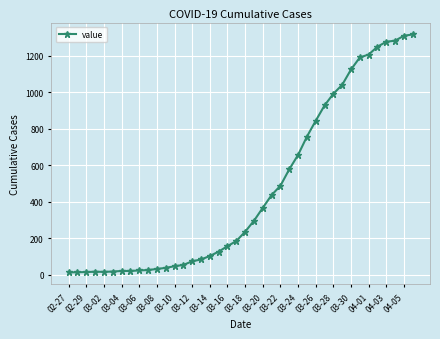

What is the greatest value displayed?

1317